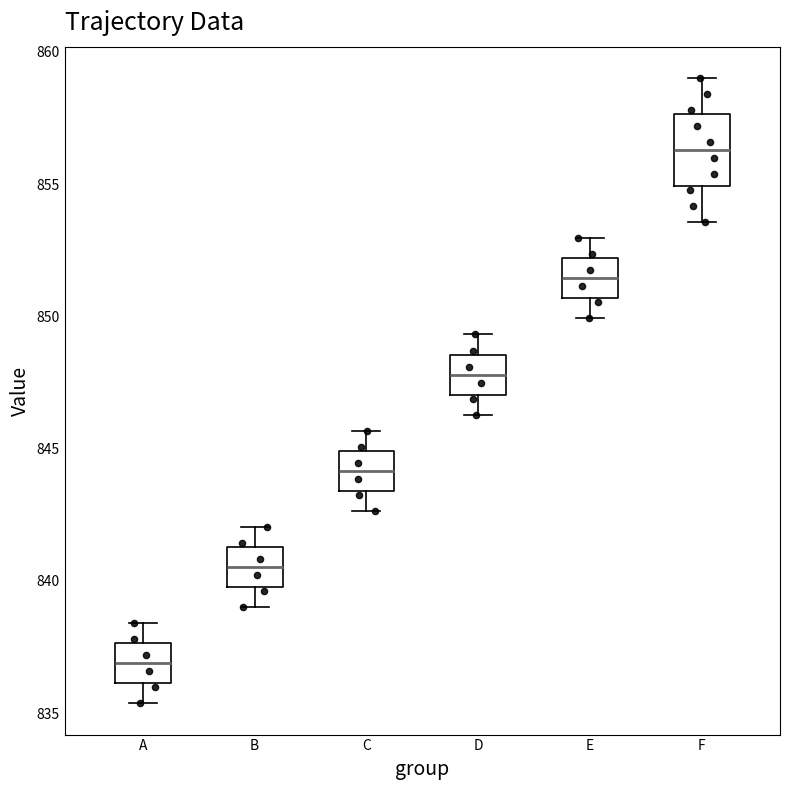

Reading left to right, transcribe this box plot: for each box, give where its median line is, the range the box spans, and where its two whiskers end, as read against the y-axis. The values are not printed on the chart, so give them approximately, as read against the axis.

A: median 837.0, box 836.0 to 837.5, whiskers 835.5 to 838.5
B: median 840.5, box 840.0 to 841.5, whiskers 839.0 to 842.0
C: median 844.0, box 843.5 to 845.0, whiskers 842.5 to 845.5
D: median 848.0, box 847.0 to 848.5, whiskers 846.5 to 849.5
E: median 851.5, box 850.5 to 852.0, whiskers 850.0 to 853.0
F: median 856.5, box 855.0 to 857.5, whiskers 853.5 to 859.0